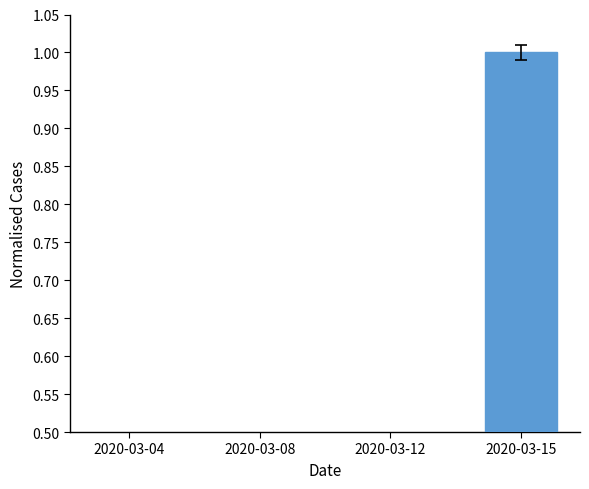

Approximately how many times larger is the value at 2020-03-08 compared to 2020-03-15?

0.1